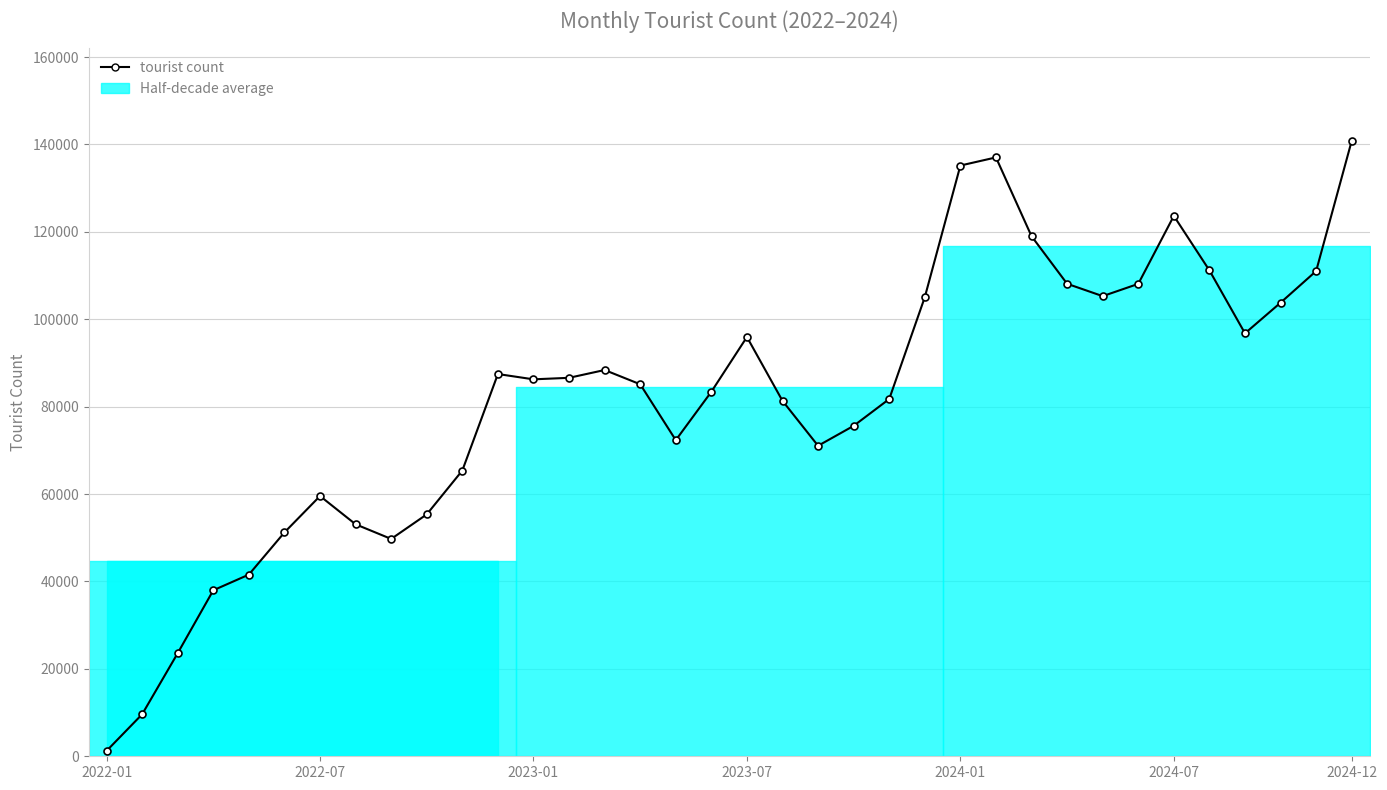

What is the difference between the second highest and second lowest values?

127423.0